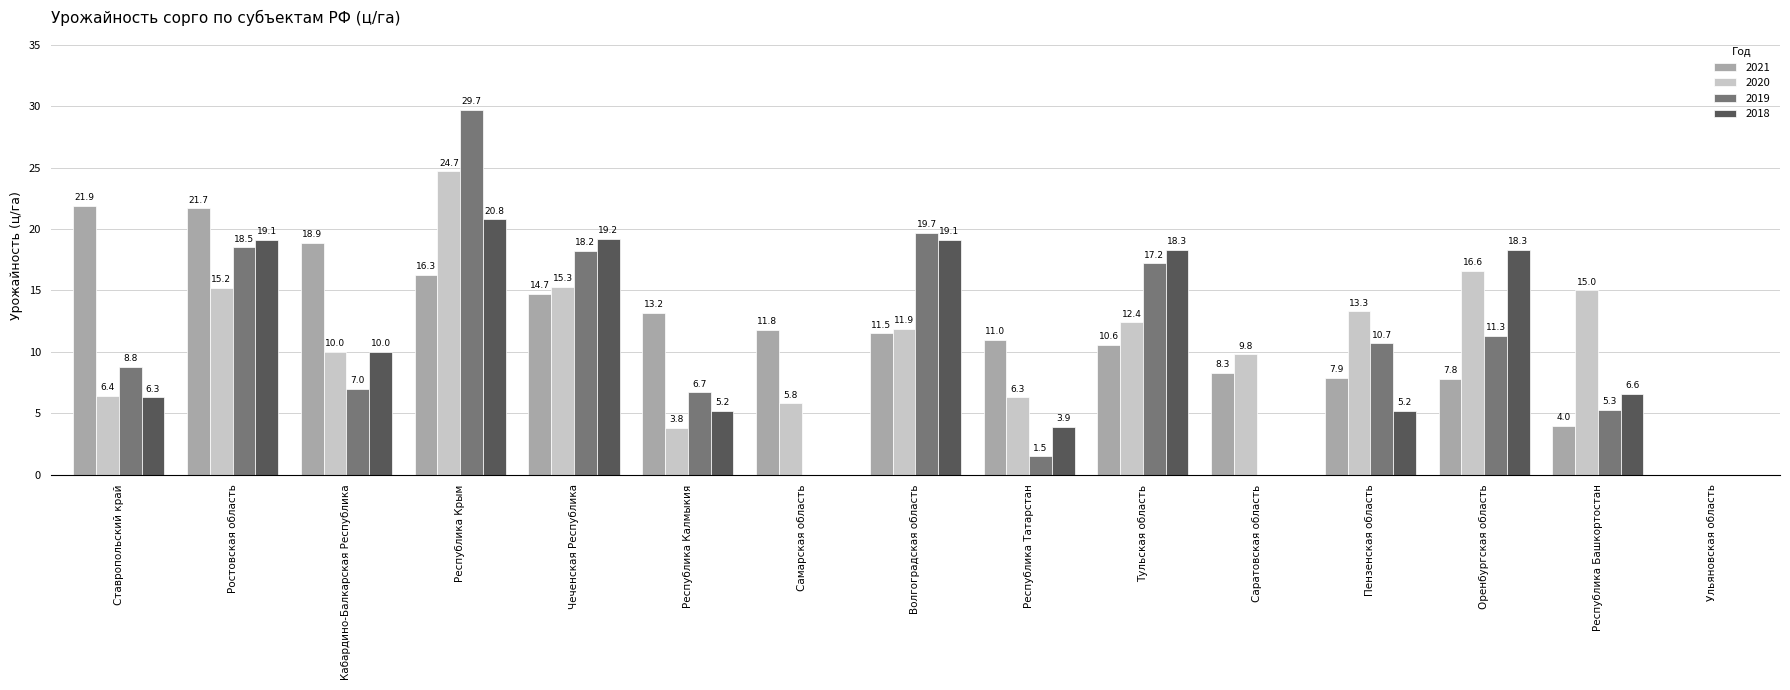

How many series are shown in this chart?

4